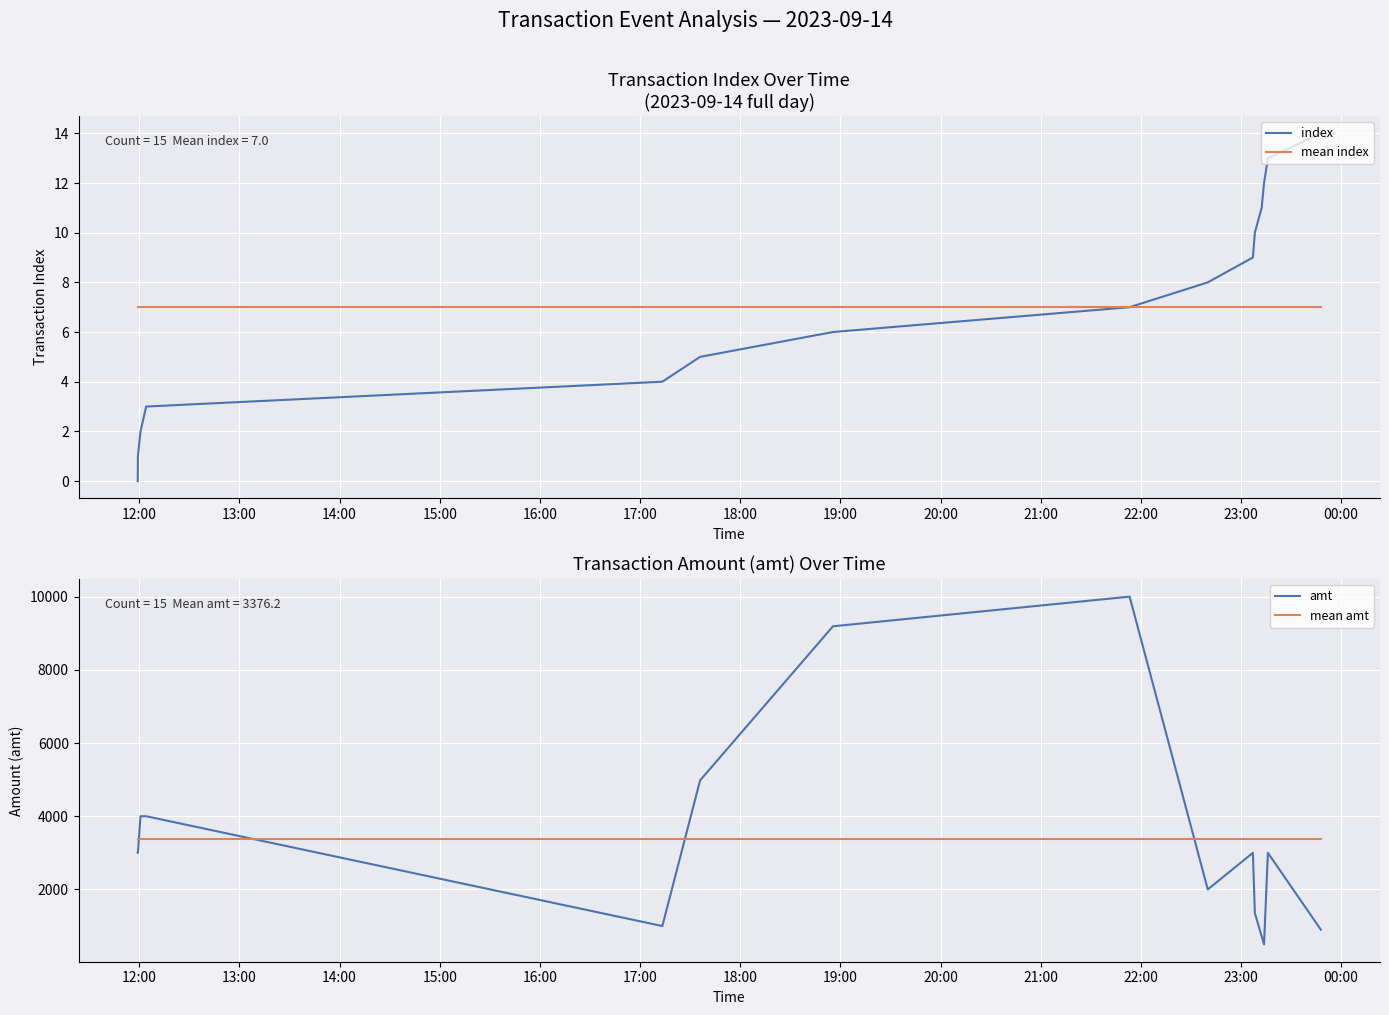

What is the average value of the index series?

7